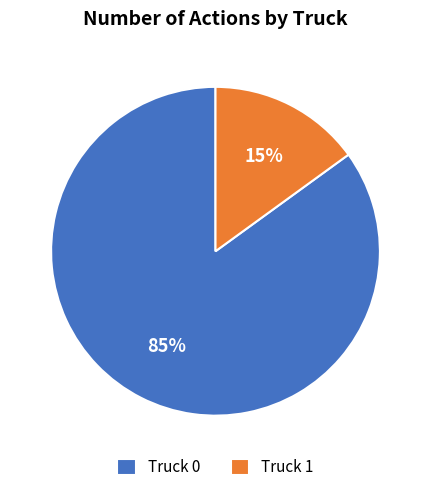

Rank the categories by value from highest to lowest.

Truck 0, Truck 1